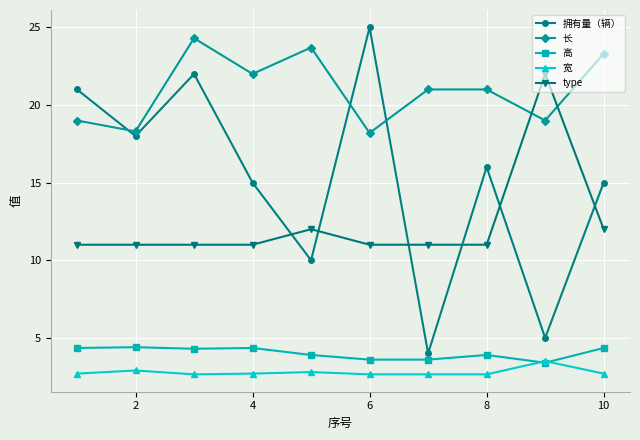

Is this an area chart (filled region under the line)?

No